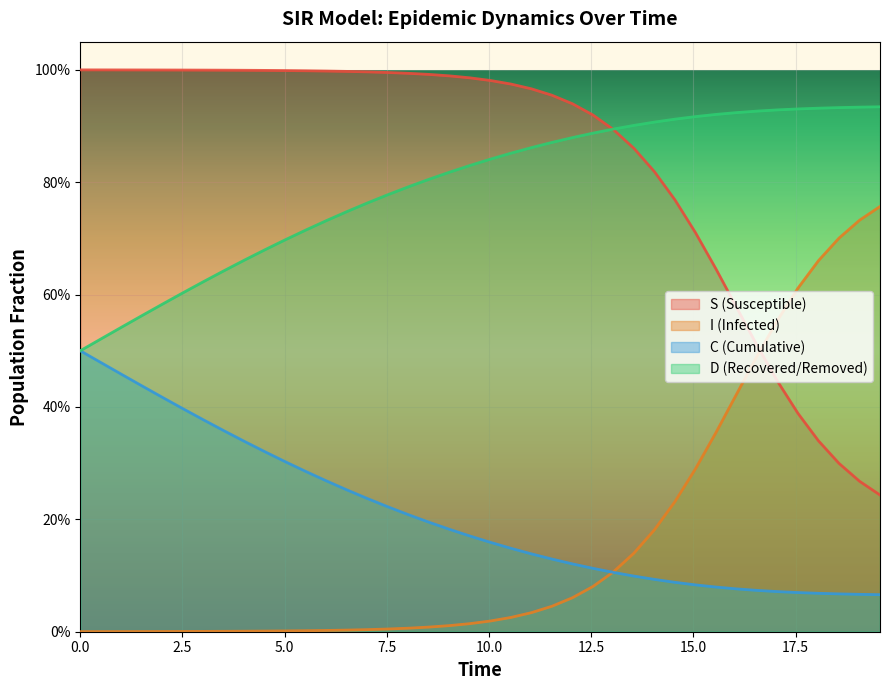

What is the label of the 2nd point from the left?

2.5